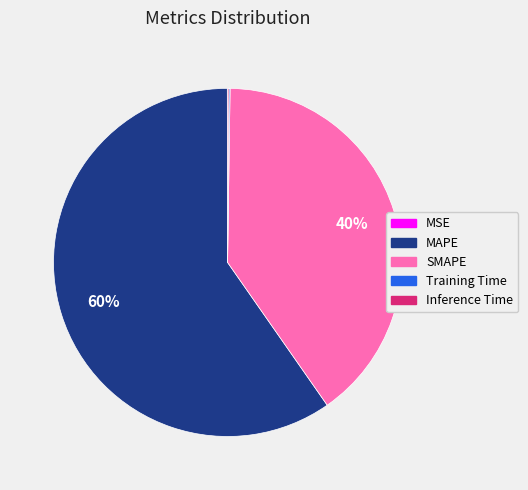

Which category accounts for the majority?

MAPE